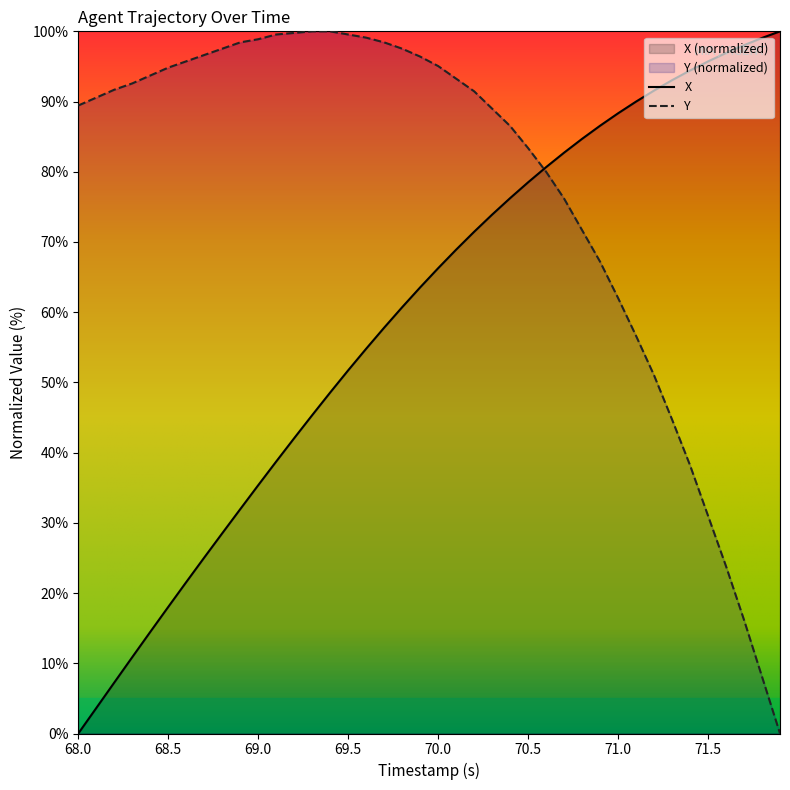

True or false: Y has a value of 98.9 at 69.0.

True